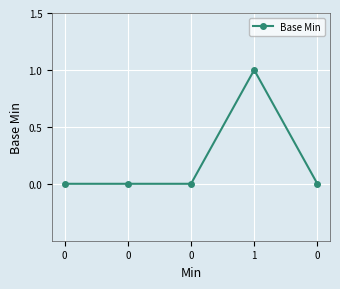

Count the number of categories in the chart.

5